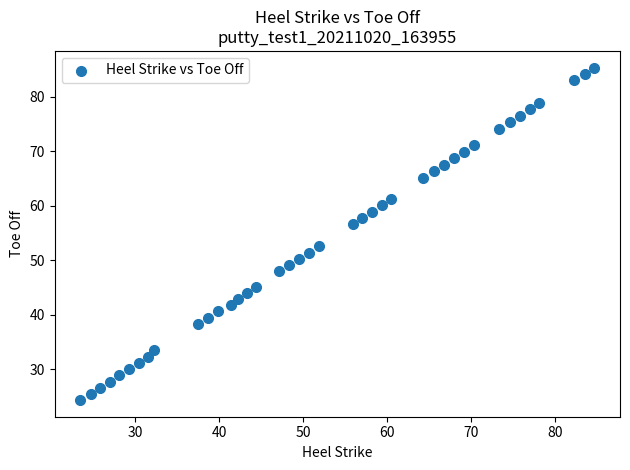

What is the range of Y values (max minus min)?

61.0